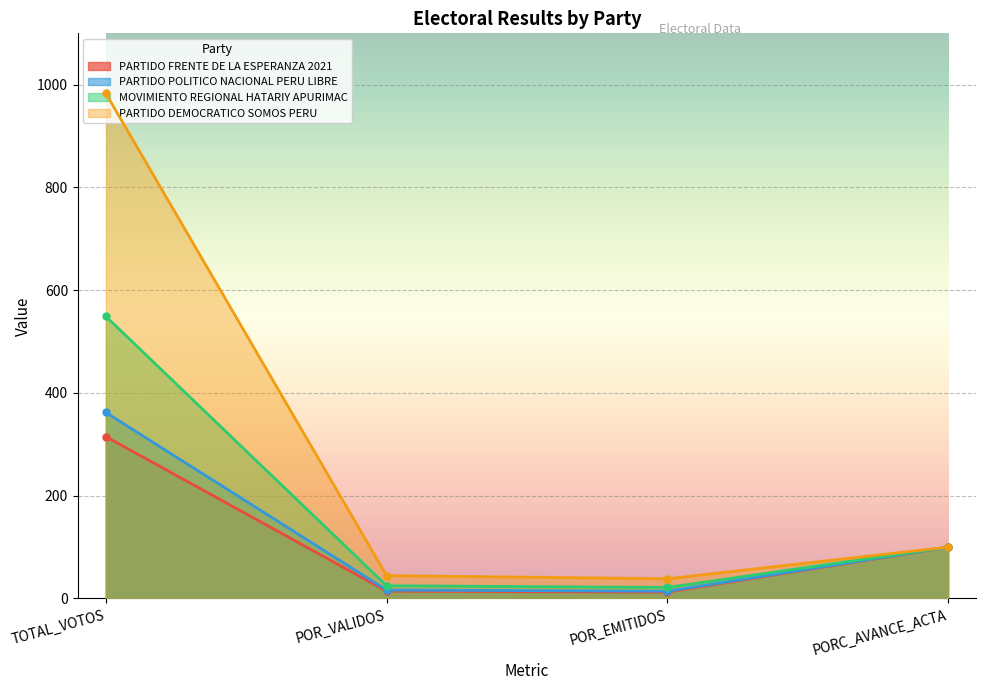

In PARTIDO POLITICO NACIONAL PERU LIBRE, how many points are lower than both neighbors (excluding endpoints)?

1